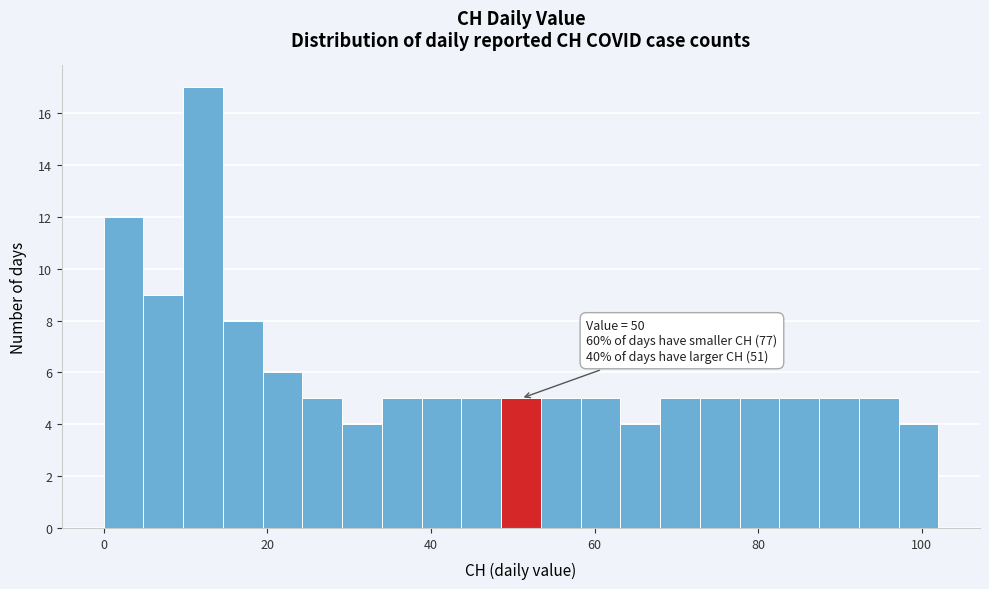

Around what value on the x-axis is the tallest bar? Give the approximate position of its centre, as read against the axis.

12